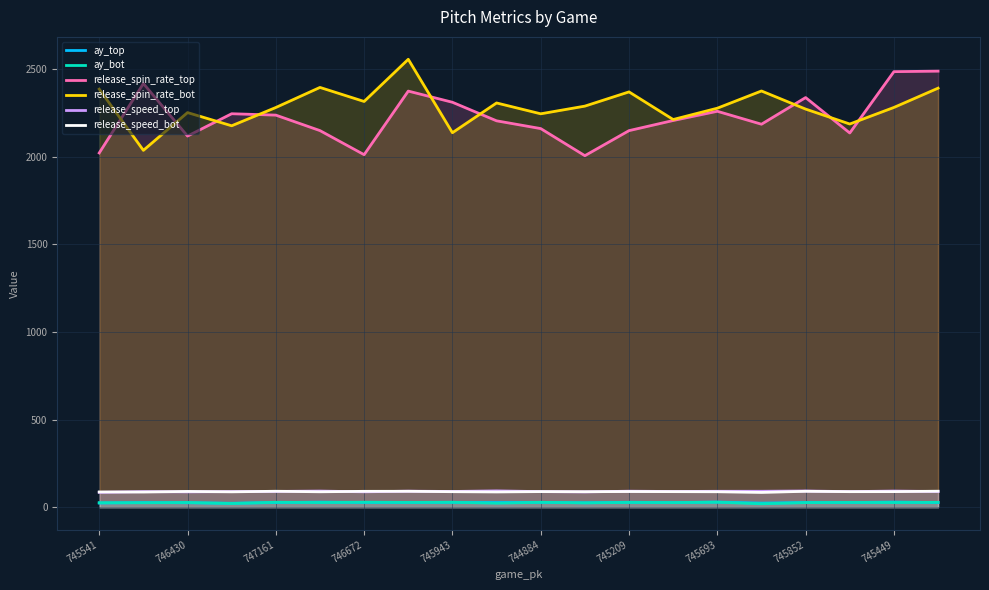

What is the minimum value for release_spin_rate_bot?

2035.3